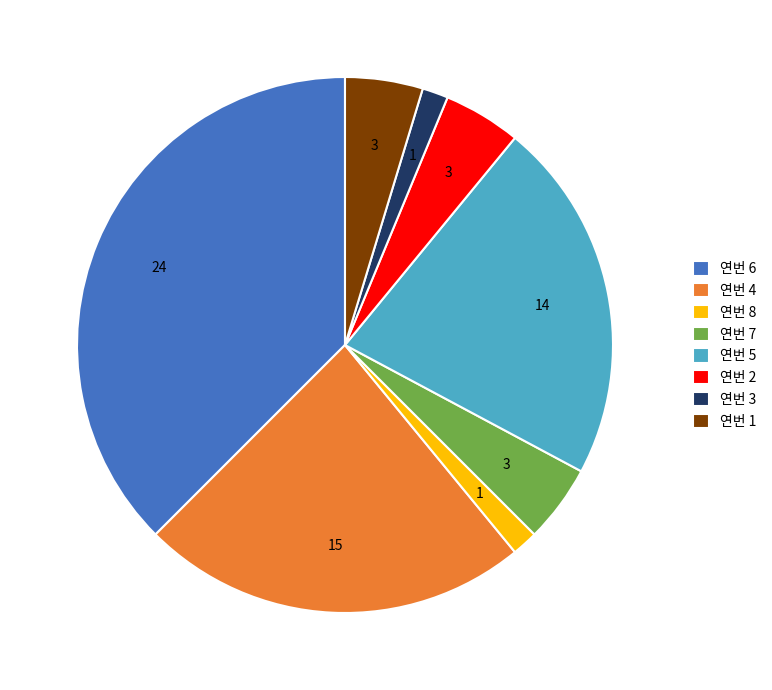

Approximately how many times larger is the value at 연번 4 compared to 연번 6?

0.6